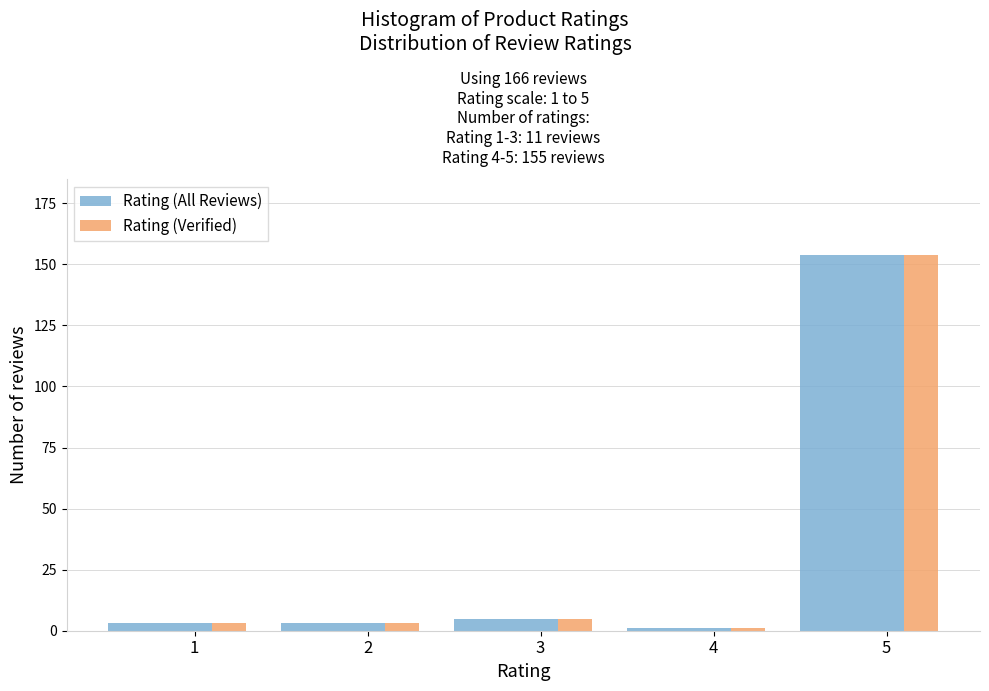

Reading right to left, transcribe all the data shown in this chart.

Rating (All Reviews): 154	1	5	3	3
Rating (Verified): 154	1	5	3	3